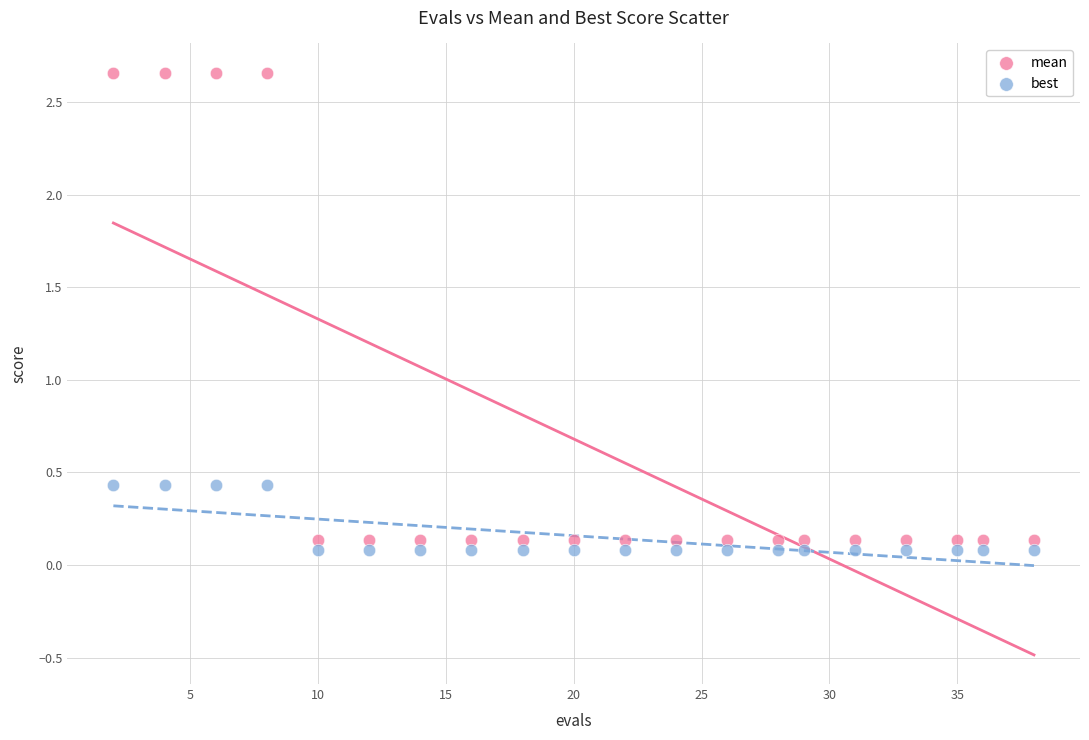

Which series has the widest spread of Y values?

mean